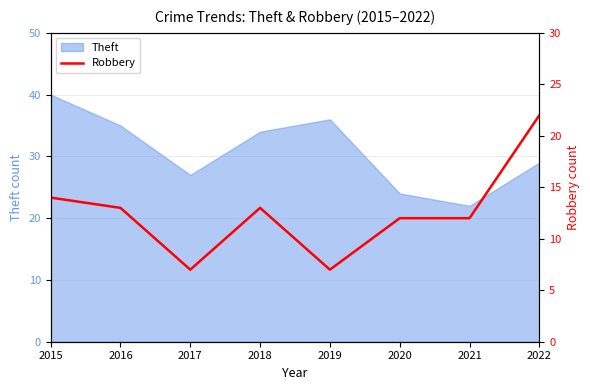

At which label does Theft reach its minimum?

2021